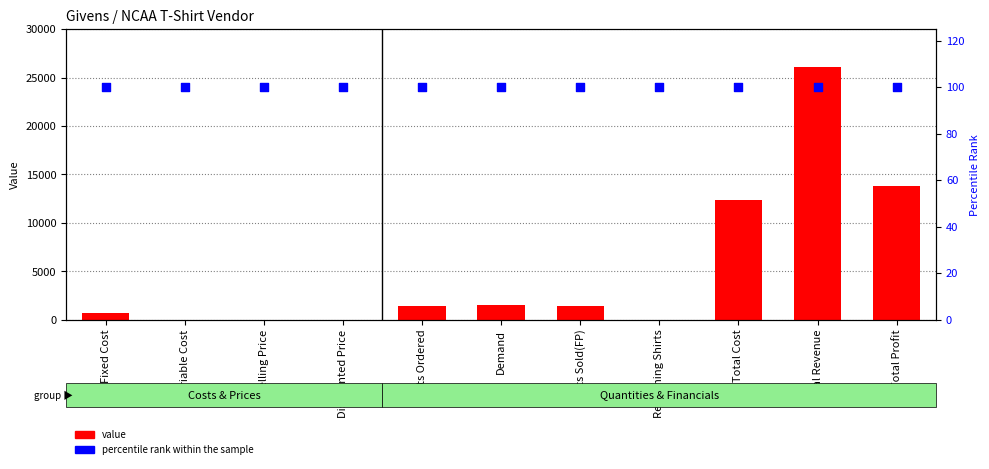

At how many categories does at least one series exceed 3407?

3